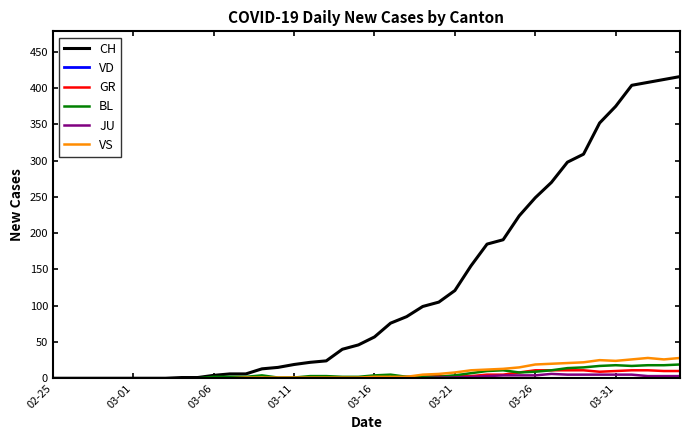

Which series has the widest spread of values?

CH